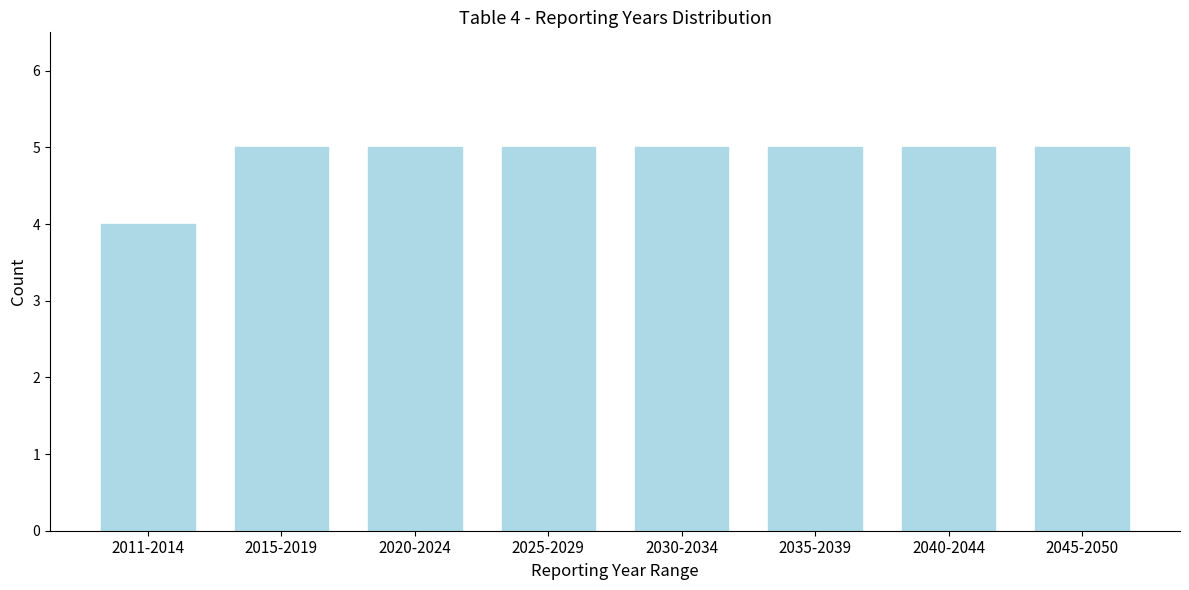

Reading left to right, list all the values displayed in this chart.

2011-2014=4	2015-2019=5	2020-2024=5	2025-2029=5	2030-2034=5	2035-2039=5	2040-2044=5	2045-2050=5